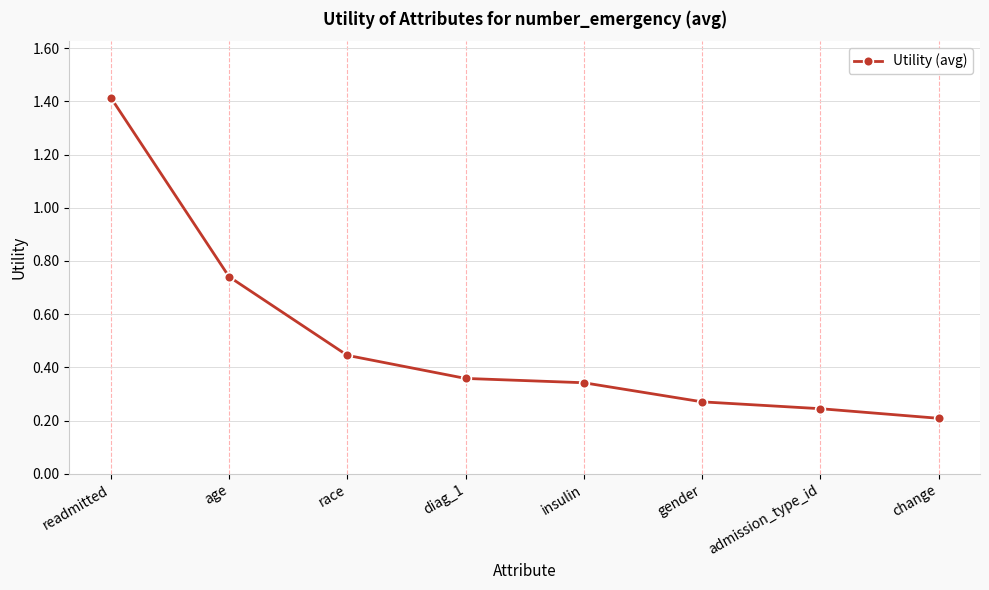

Which has a higher value, race or age?

age